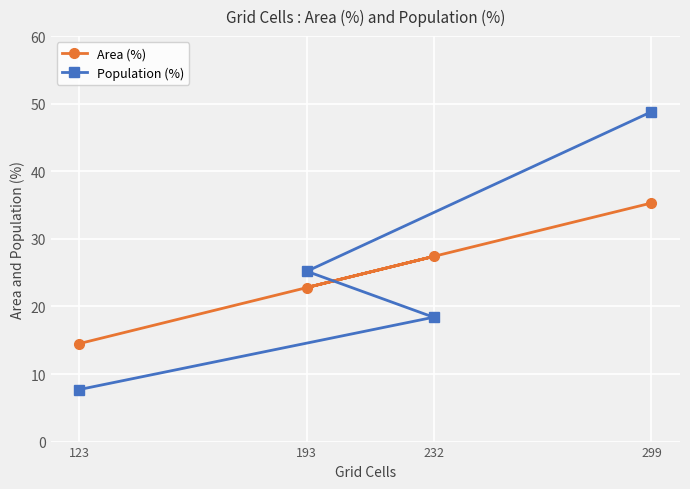

List the series in order of their overall mean, highest first.

Population (%), Area (%)